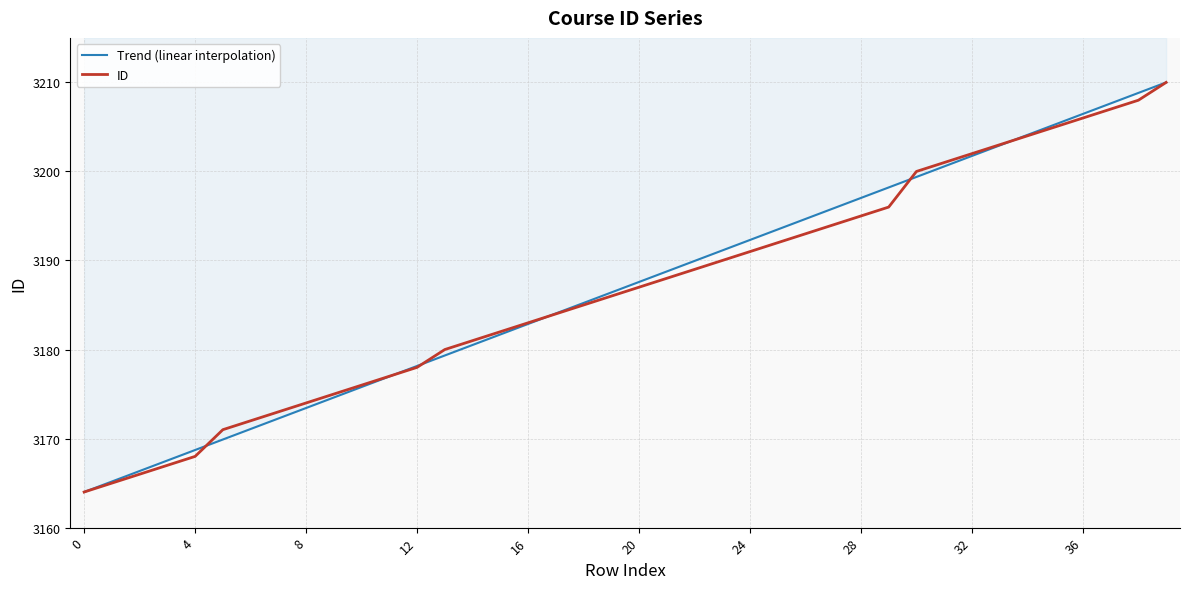

What is the average value of the ID series?

3186.7